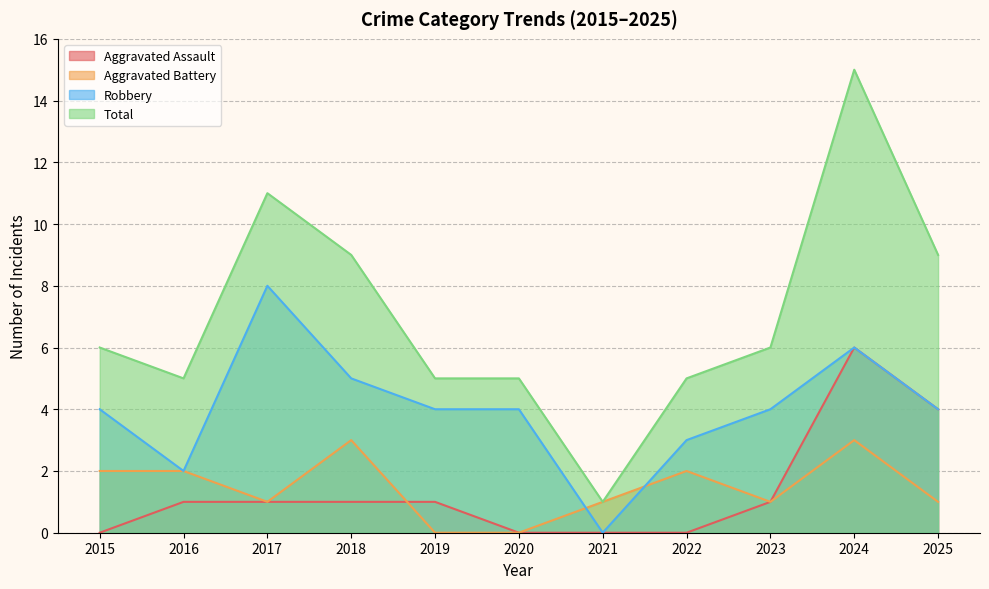

How many values in the Aggravated Assault series are below 1?

4